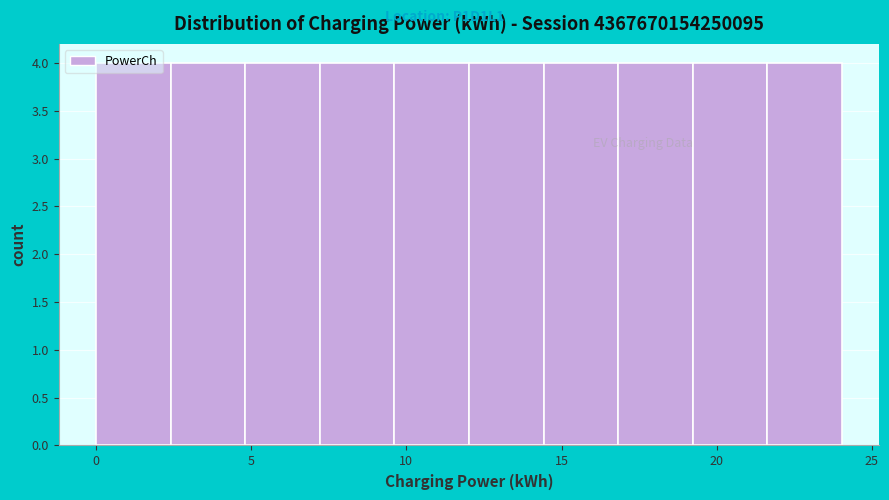

Reading left to right, list every bar in this chart as the range it spans on the x-axis followed by its height. Neither the bar edges nor the heights are printed on the chart, so give them approximately, as read against the axes.

0.0 to 2.5: 4
2.5 to 5.0: 4
5.0 to 7.0: 4
7.0 to 9.5: 4
9.5 to 12.0: 4
12.0 to 14.5: 4
14.5 to 17.0: 4
17.0 to 19.0: 4
19.0 to 21.5: 4
21.5 to 24.0: 4